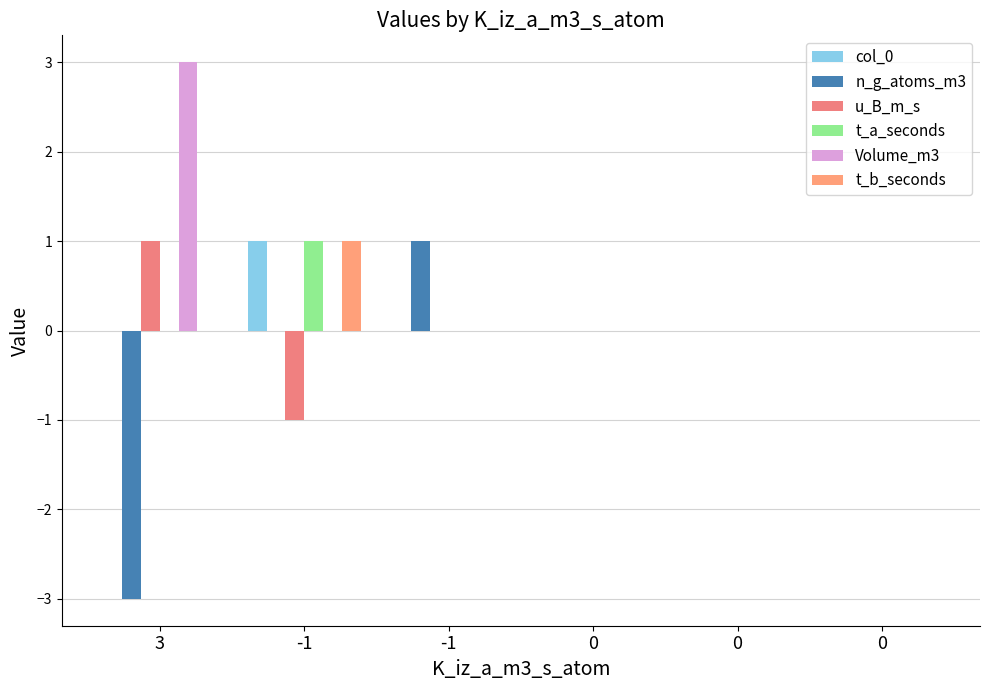

List the labels in order of t_a_seconds value, smallest first.

3, -1, 0, 0, 0, -1